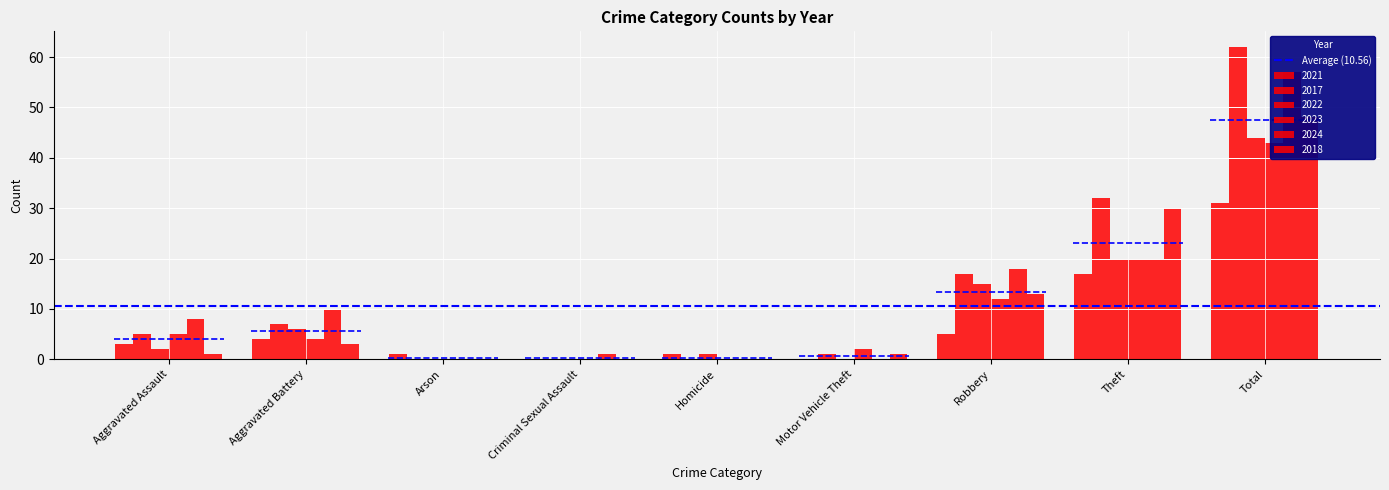

What is the sum of the 2024 values at Theft and Aggravated Battery?

30